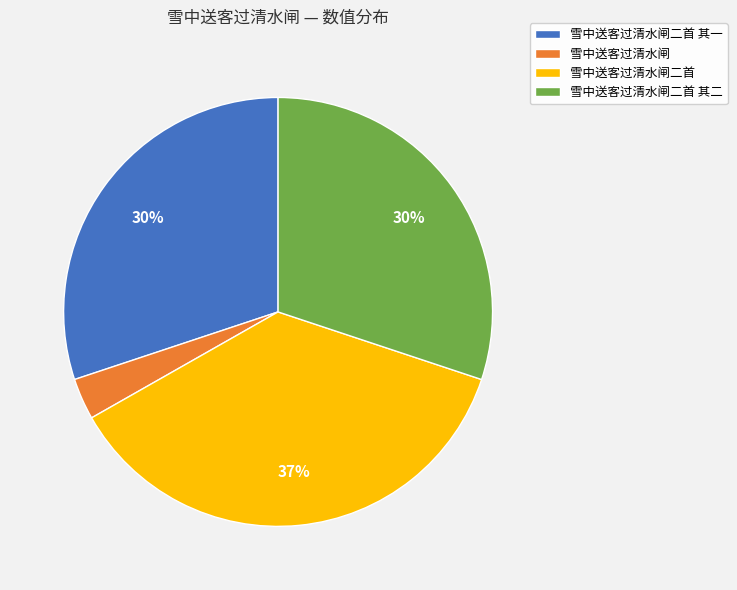

To the nearest percent, what is the average slice percentage?

25%